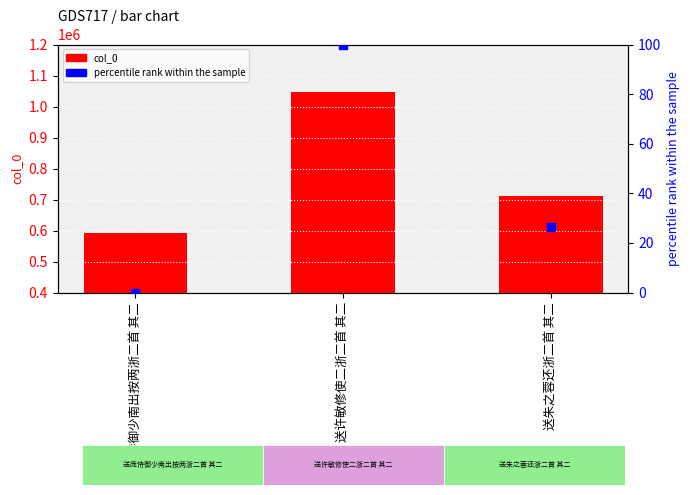

Which series contains the highest Y value?

col_0